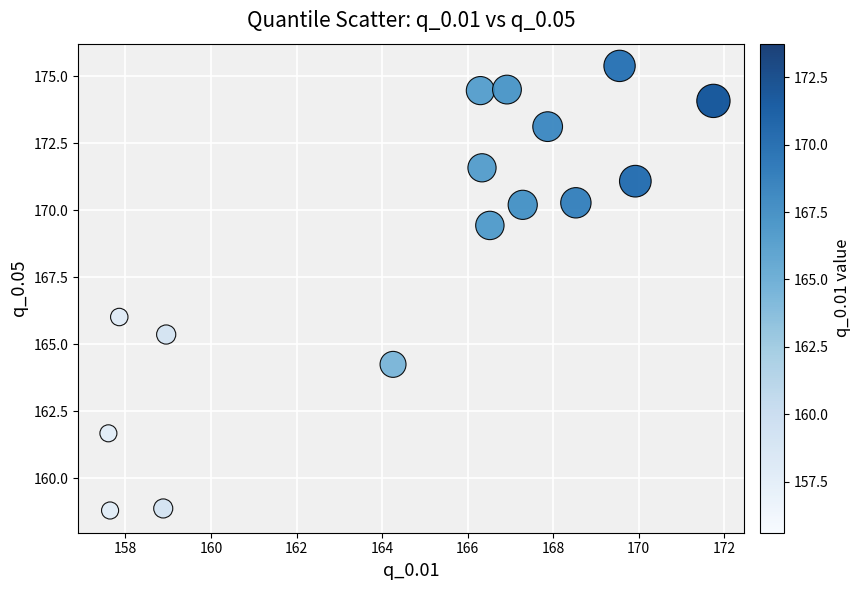

What Y value in the scatter plot is closest to 167?

166.0